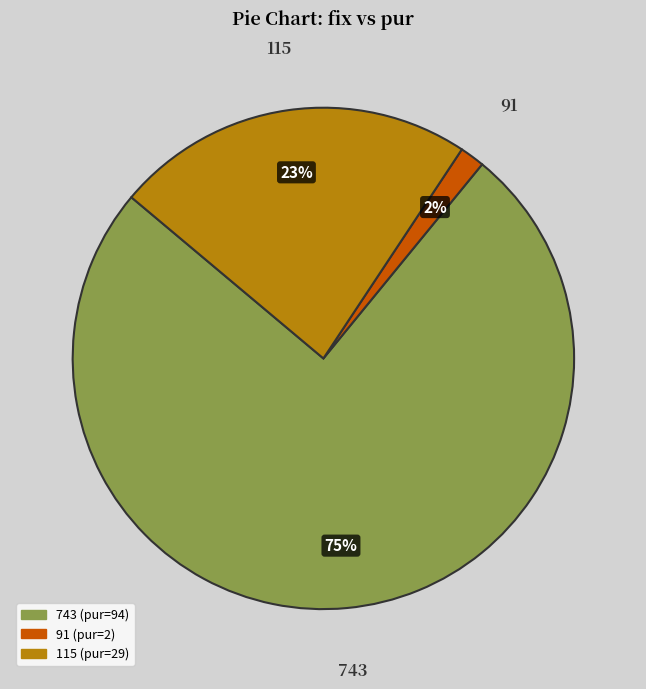

Does 91 represent more than half of the total?

No